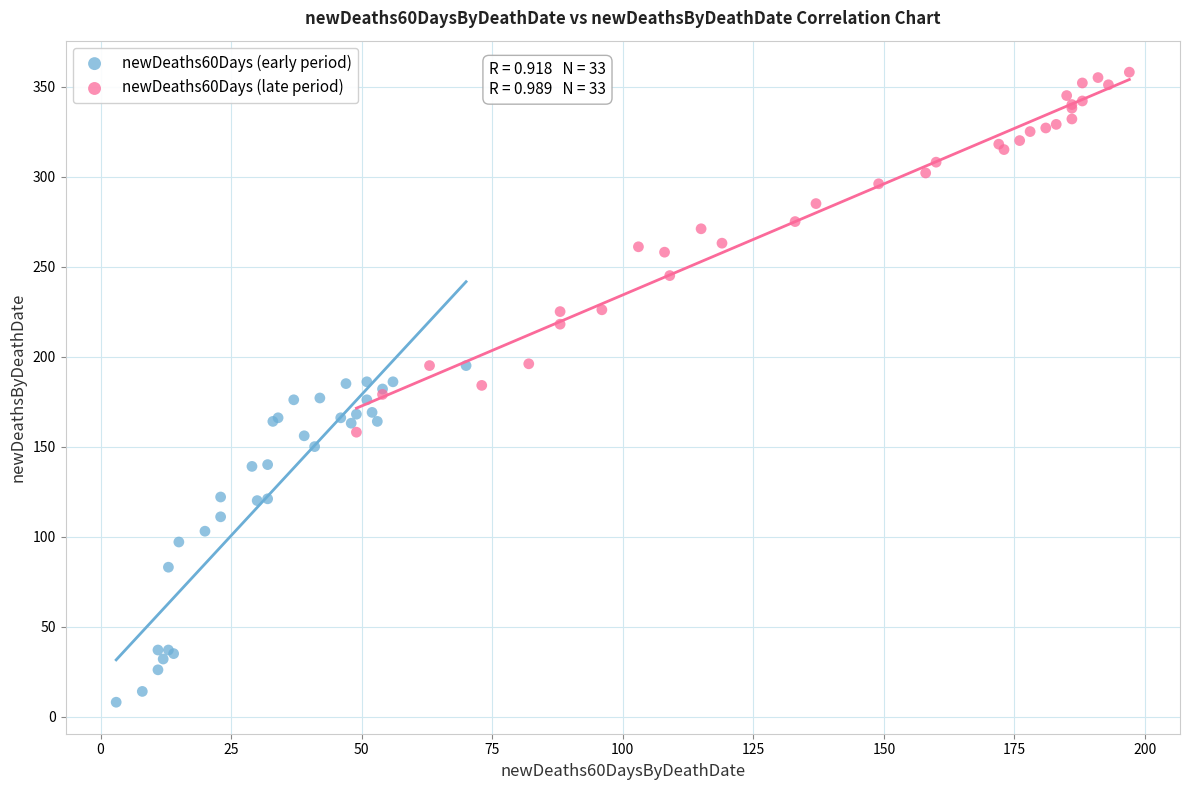

Which series reaches the minimum Y coordinate?

newDeaths60Days (early period)